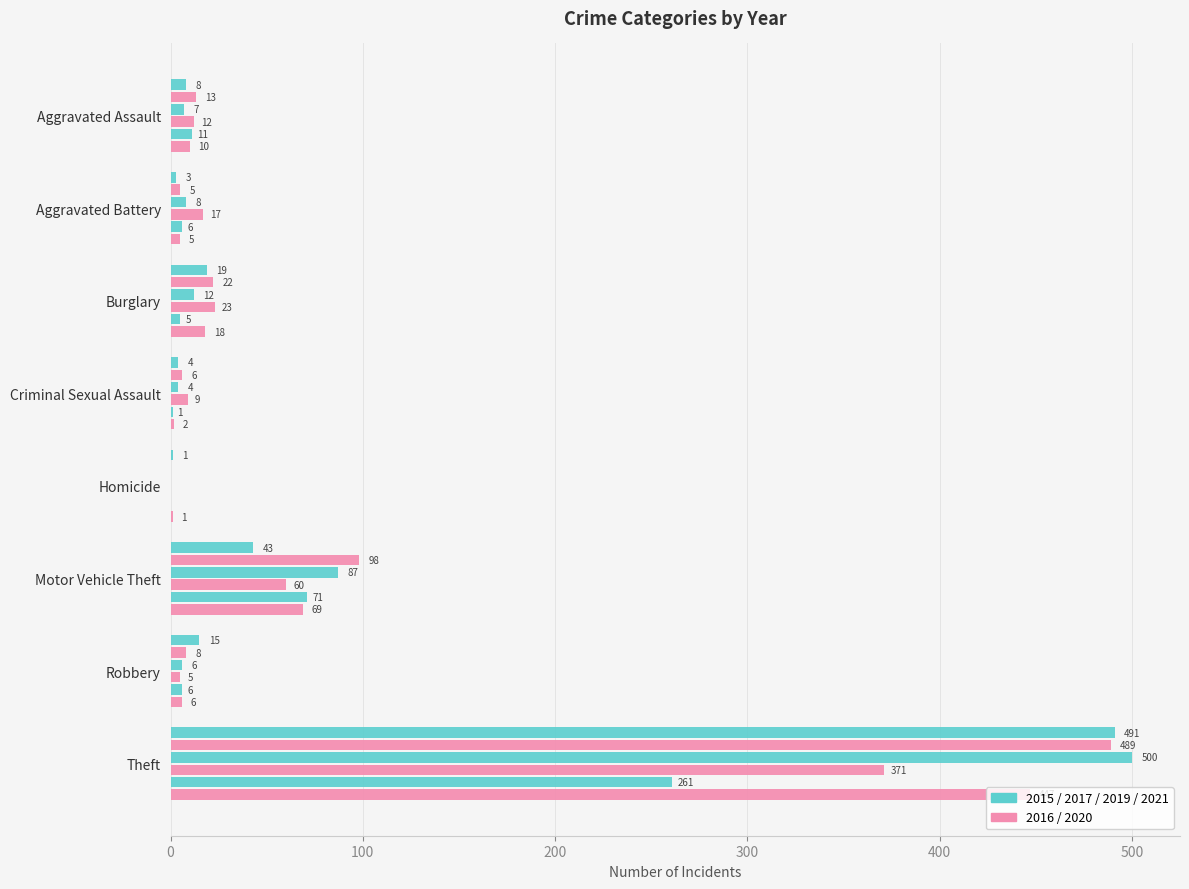

How many data points does each series have?

8